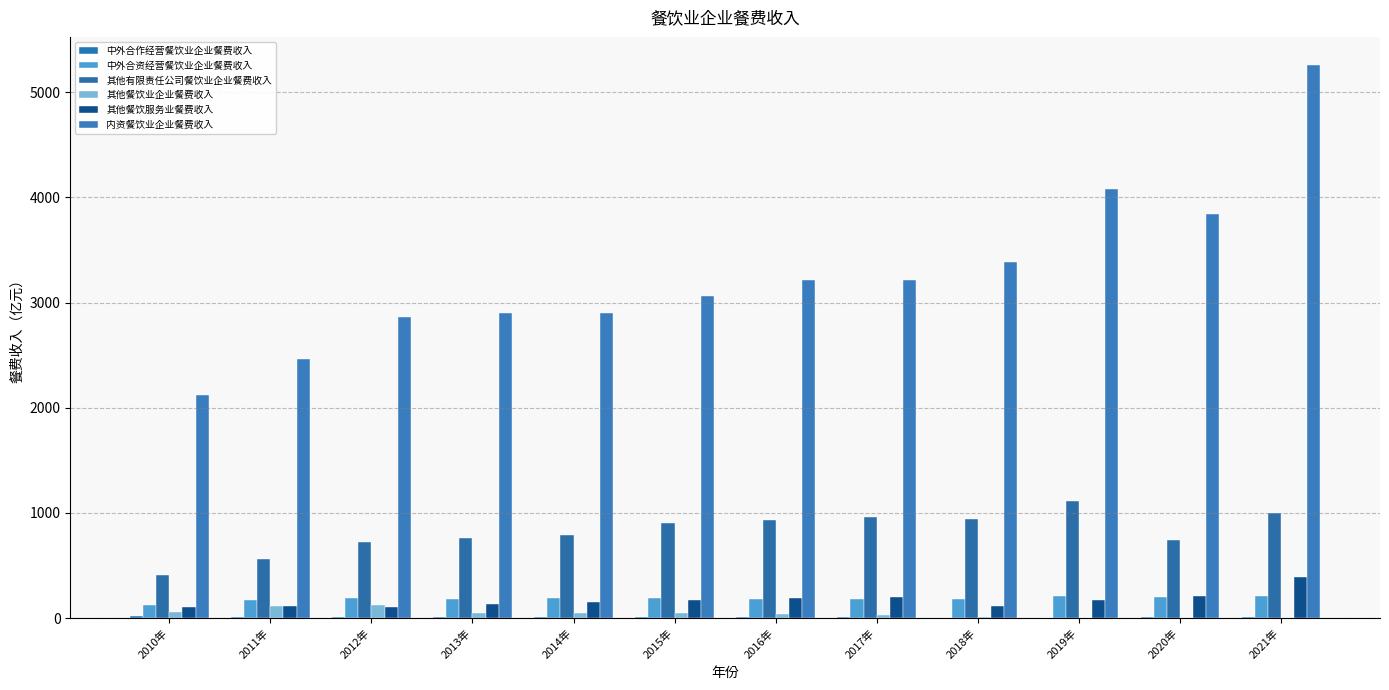

What is the sum of all 其他有限责任公司餐饮业企业餐费收入 values?

9837.4